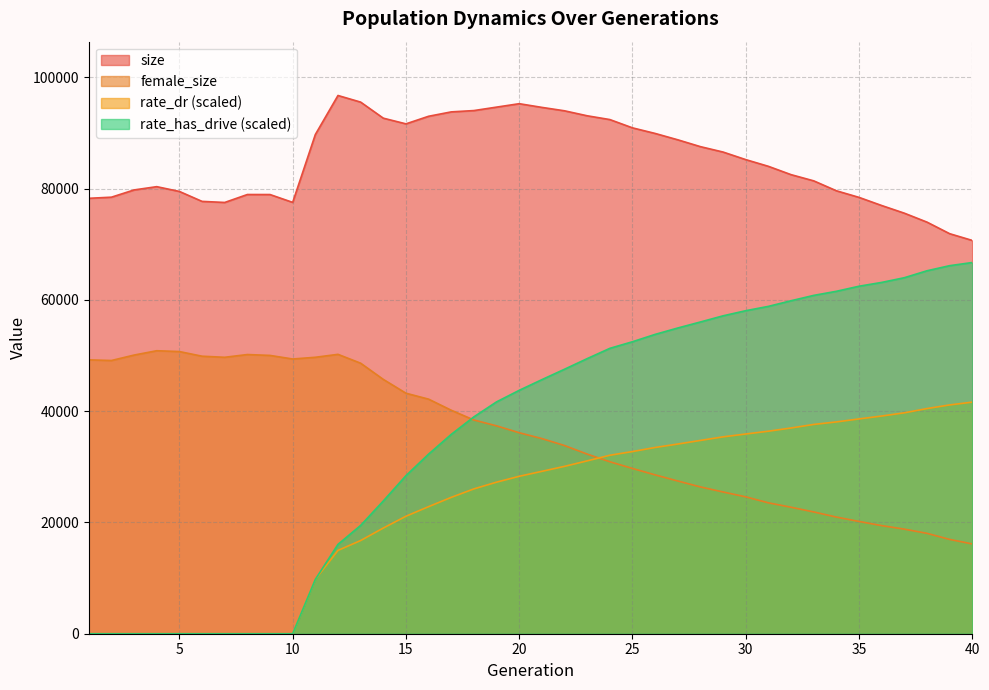

Is the value of size at 10 greater than the value of rate_dr at 6?

Yes